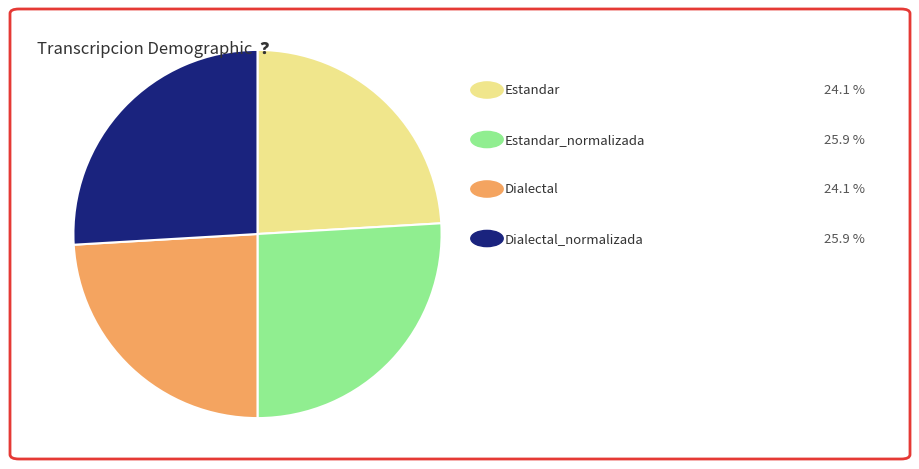

Does any single category account for the majority?

No